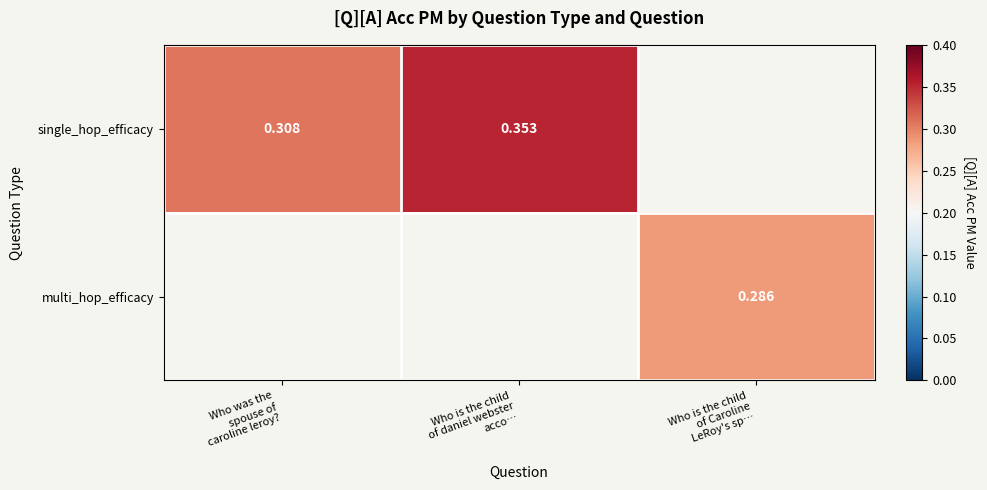

Which series has the largest range (max minus min)?

single_hop_efficacy